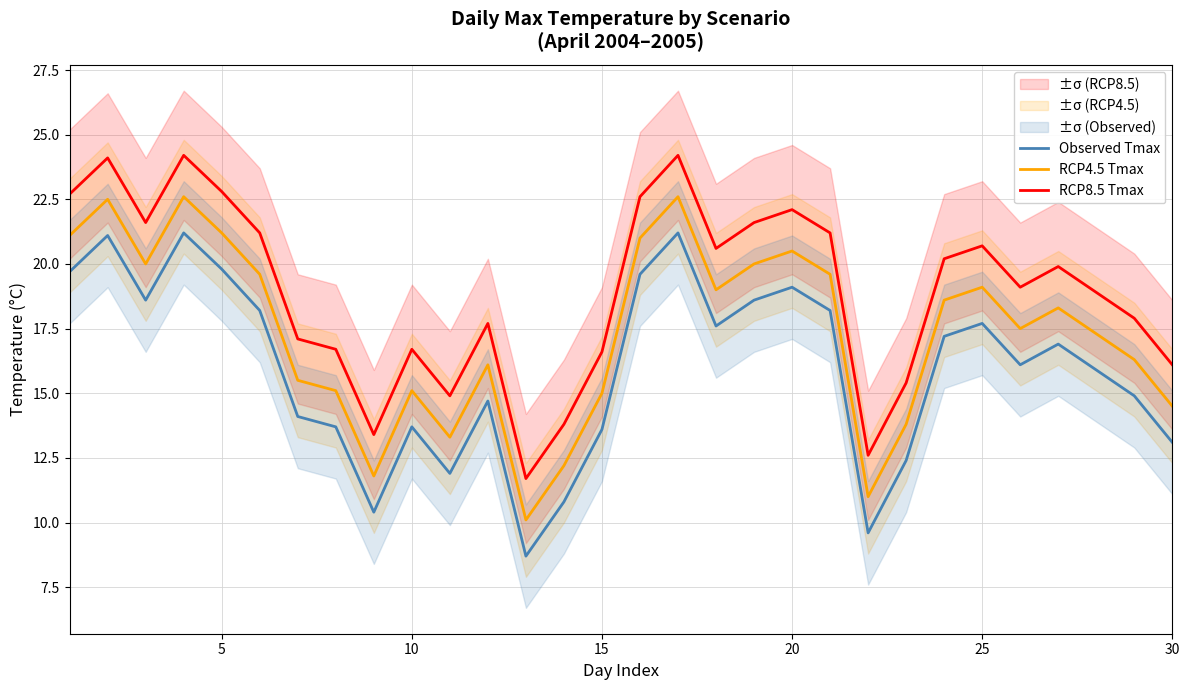

What is the maximum value for RCP4.5 Tmax?

22.6